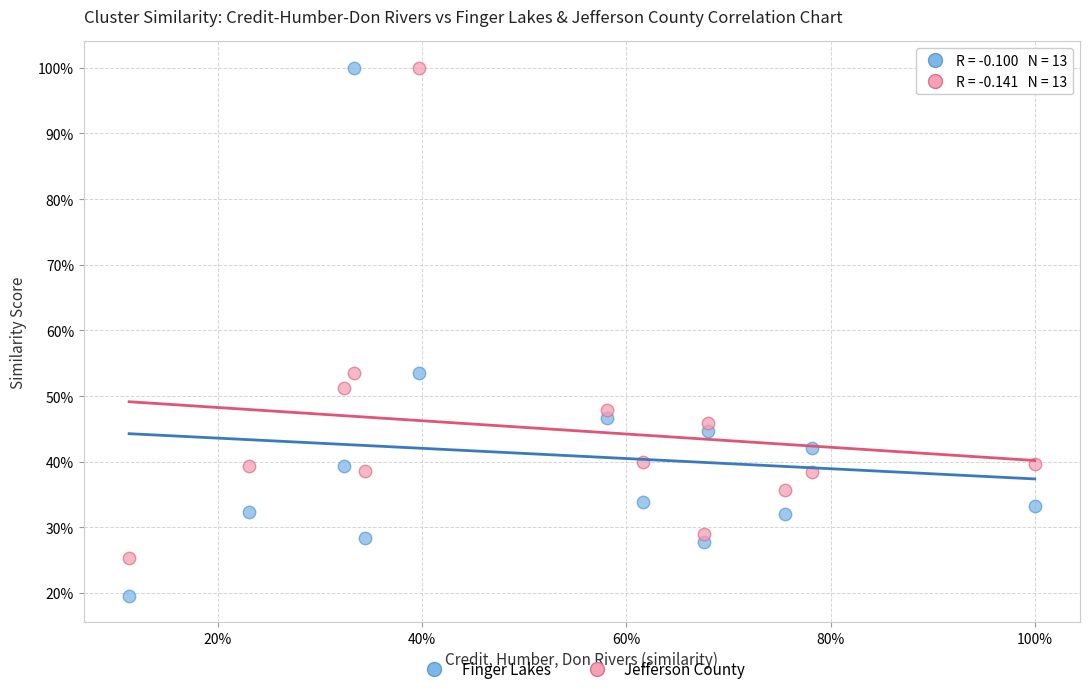

Which series contains the lowest Y value?

Finger Lakes